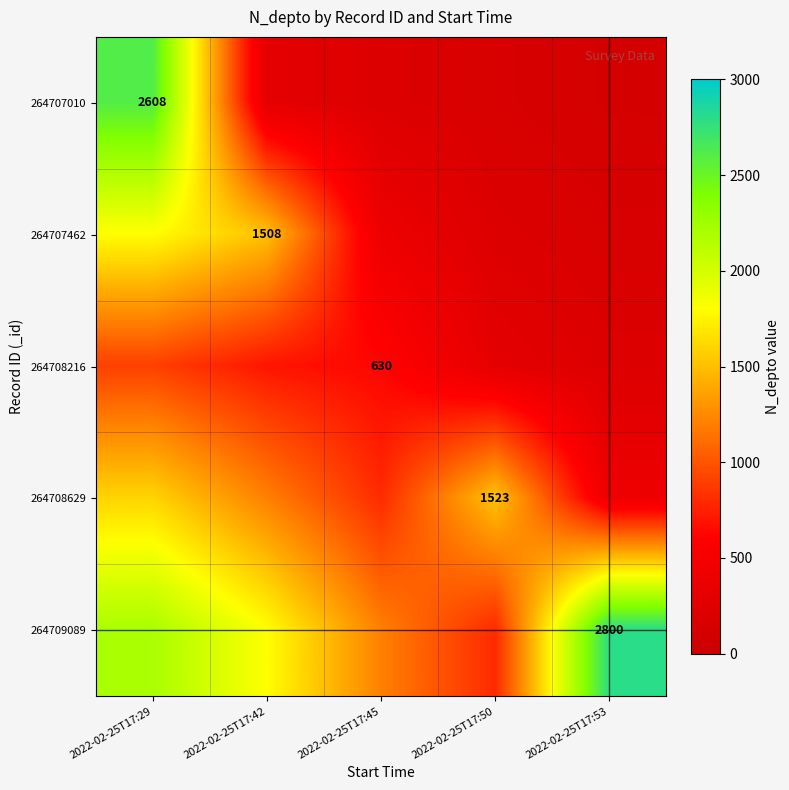

Is the value of 264709089 at 2022-02-25T17:53 greater than the value of 264708629 at 2022-02-25T17:50?

Yes